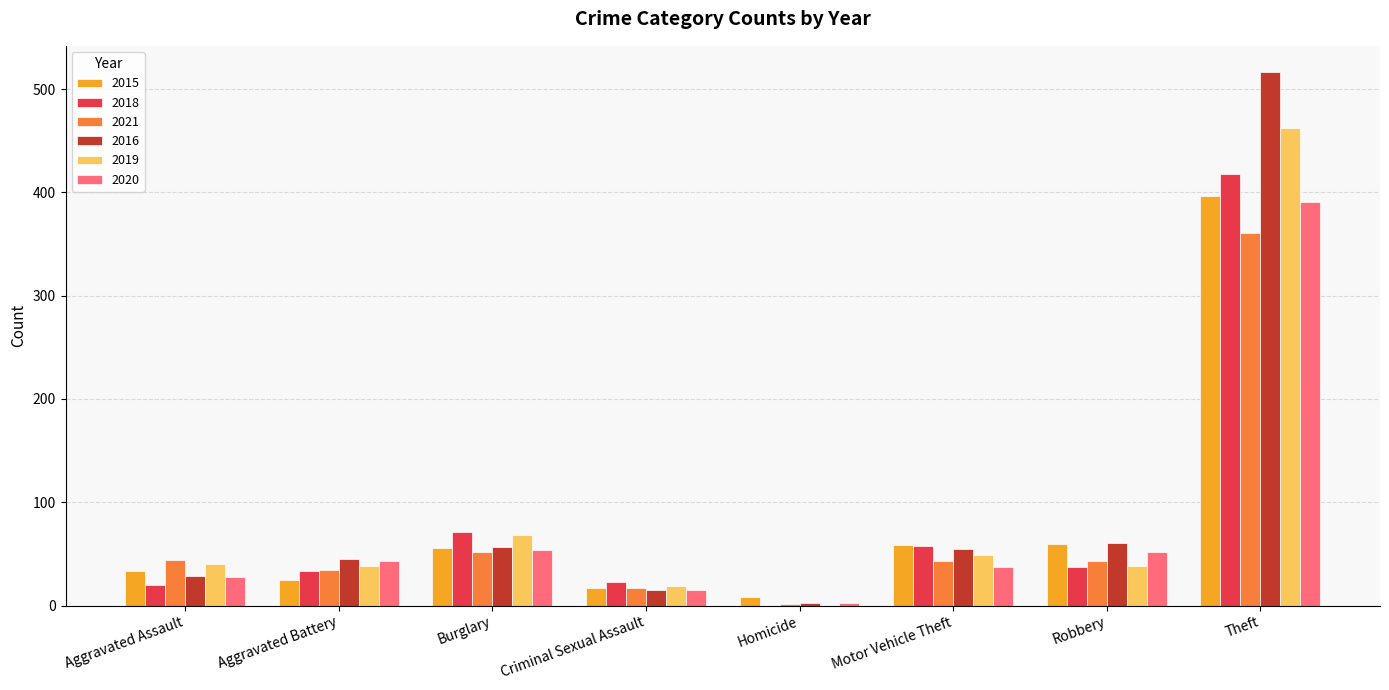

What is the sum of the 2016 values at Homicide and Aggravated Battery?

47